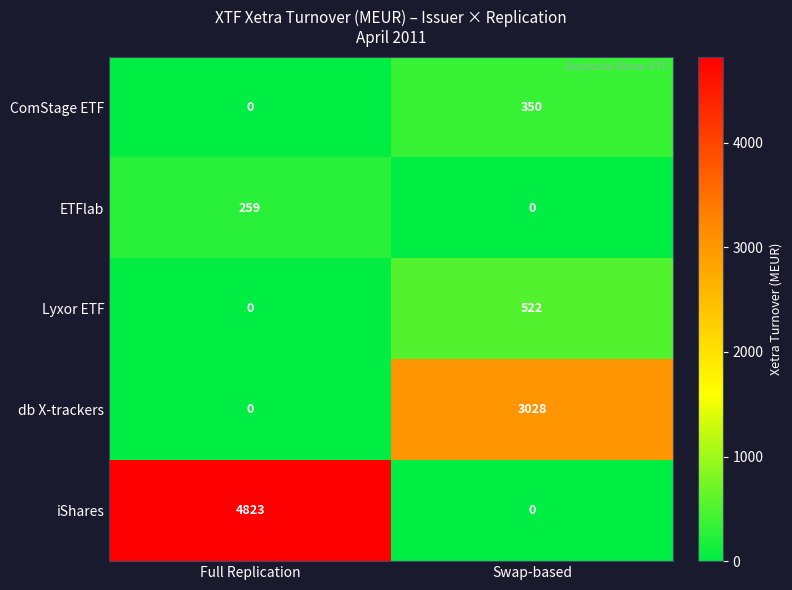

Rank the categories by db X-trackers value from lowest to highest.

Full Replication, Swap-based